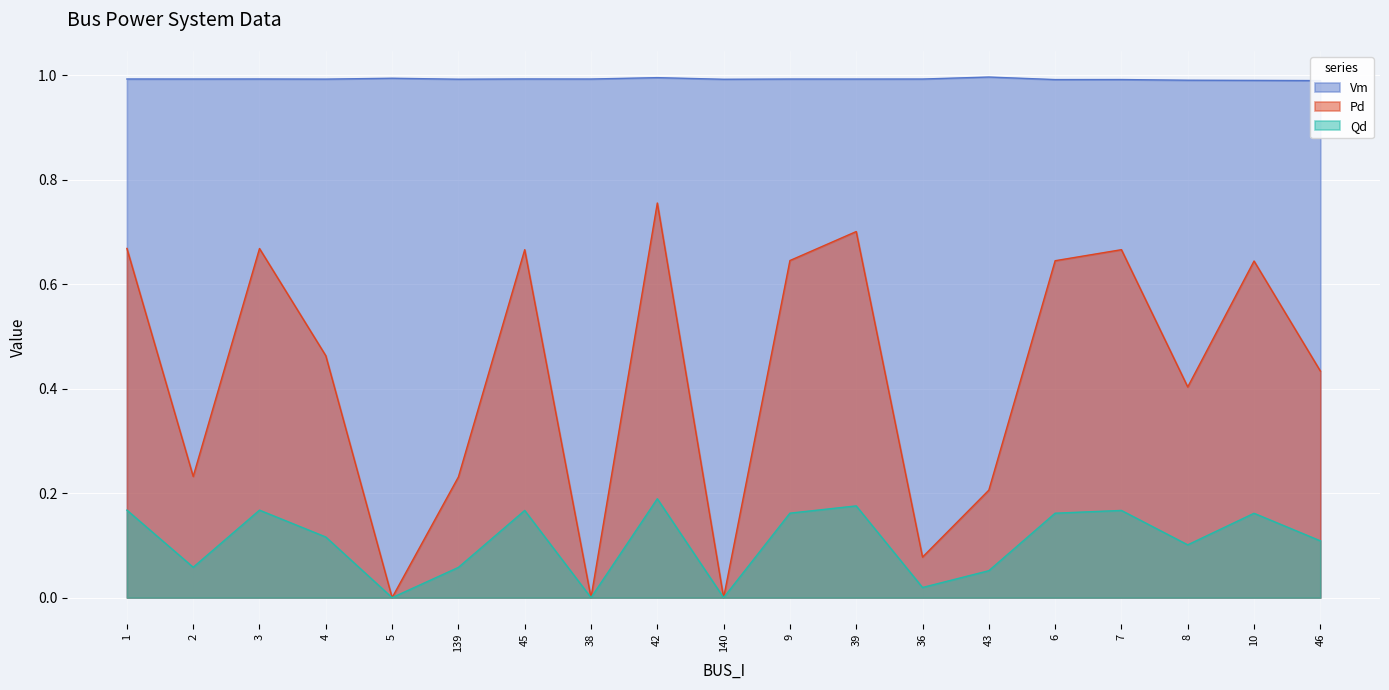

What is the approximate value of Qd at 45?

0.2